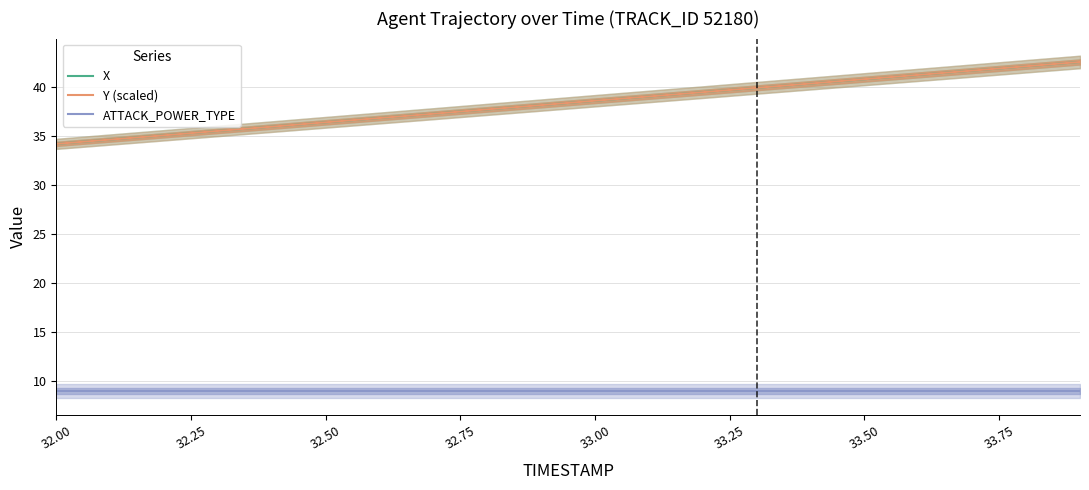

What is the highest value of the X series?

42.5